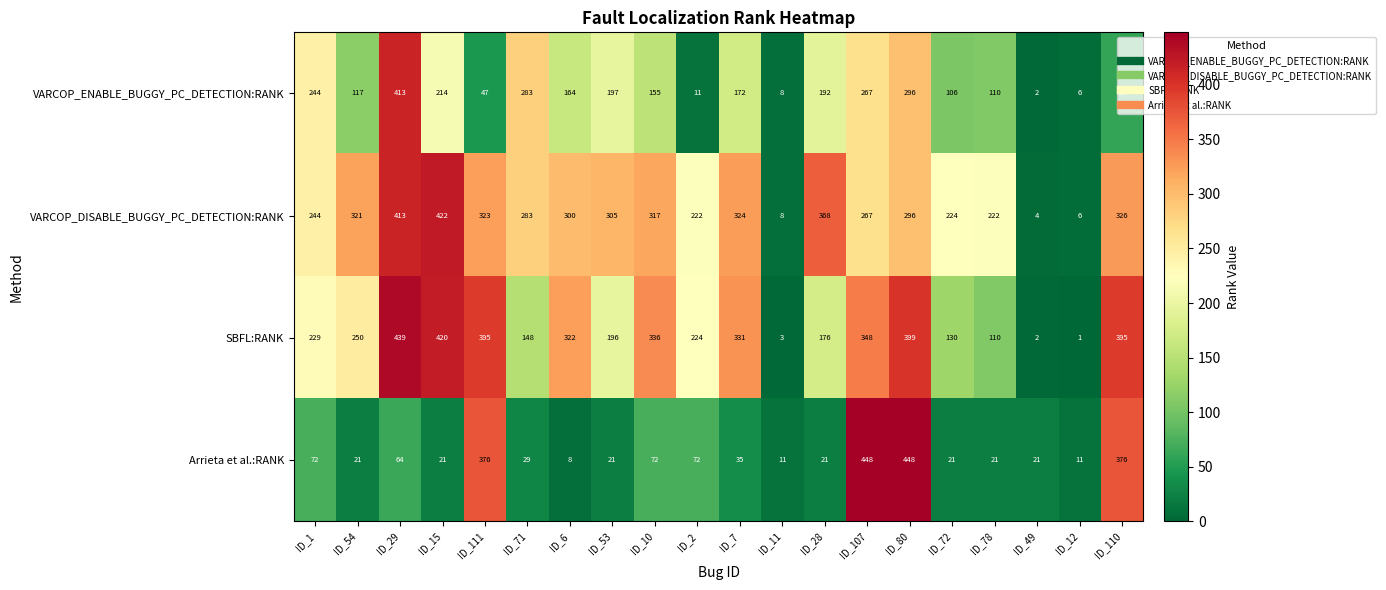

Which category has the lowest value in the VARCOP_ENABLE_BUGGY_PC_DETECTION:RANK series?

ID_49